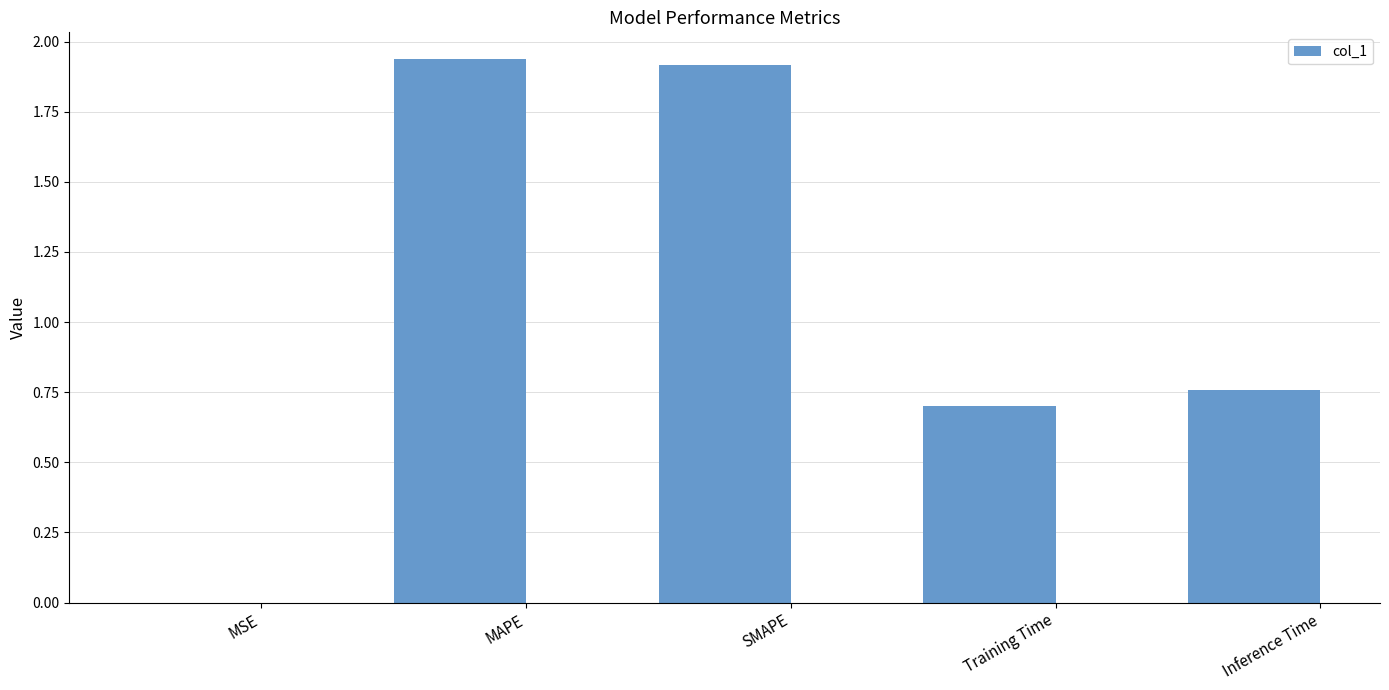

The chart shows a value of 0.4 at SMAPE. True or false?

False